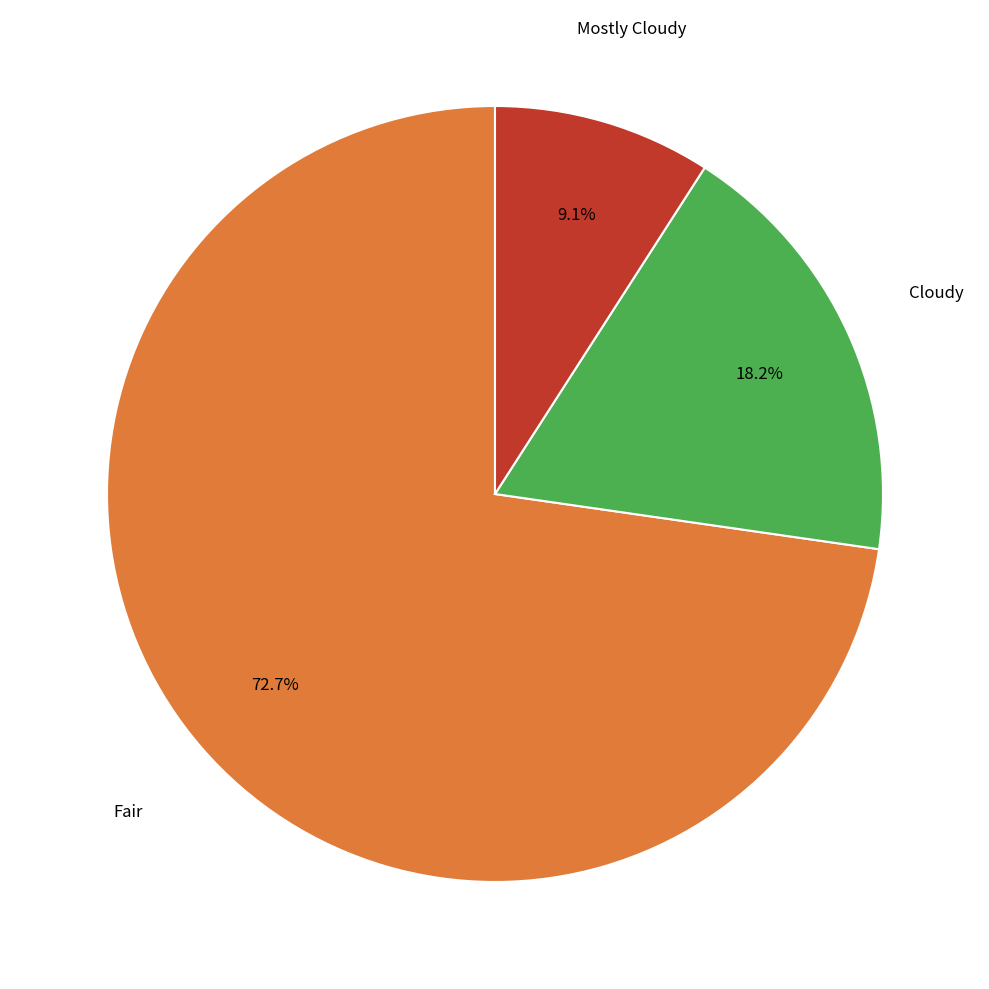

Is there a majority slice in this chart?

Yes